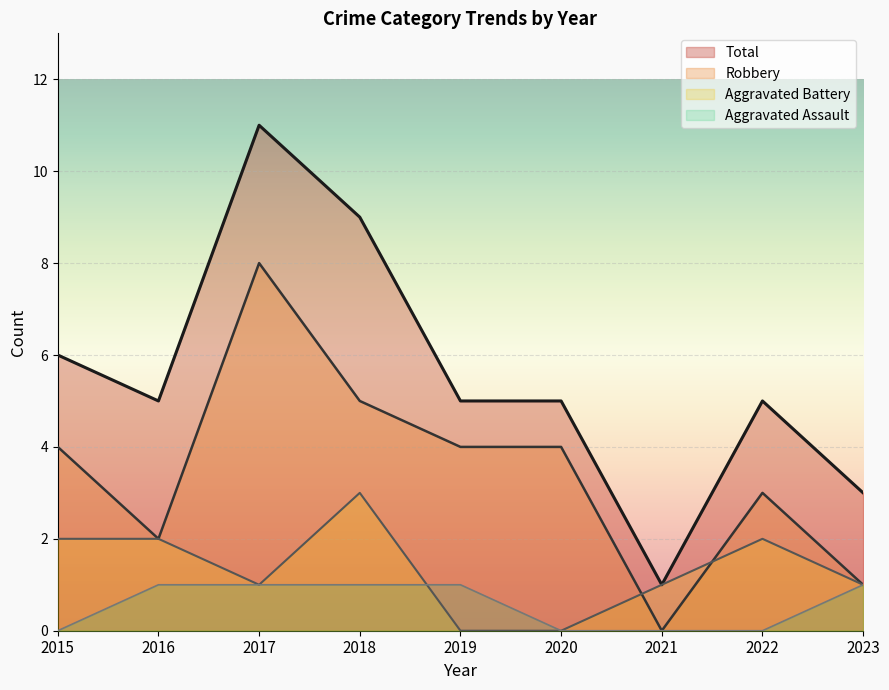

Reading left to right, extract all data points from this chart.

Robbery: 4	2	8	5	4	4	0	3	1
Aggravated Battery: 2	2	1	3	0	0	1	2	1
Aggravated Assault: 0	1	1	1	1	0	0	0	1
Total: 6	5	11	9	5	5	1	5	3